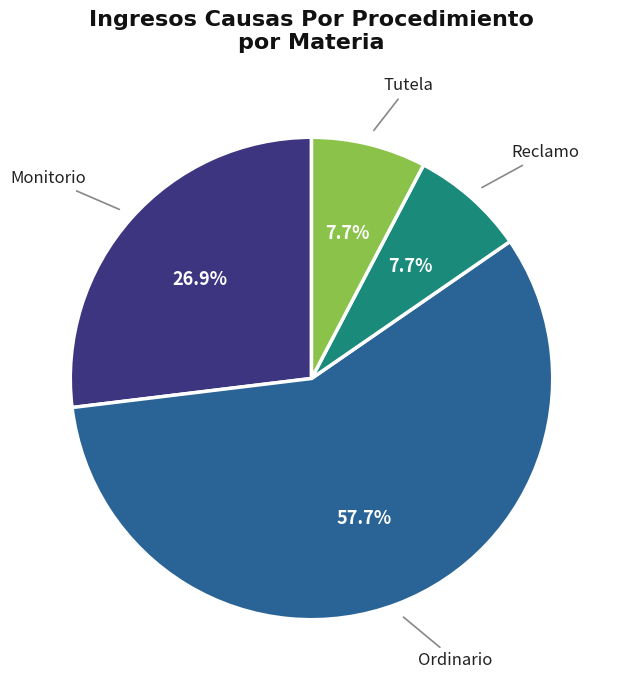

Count the number of slices in the pie.

4